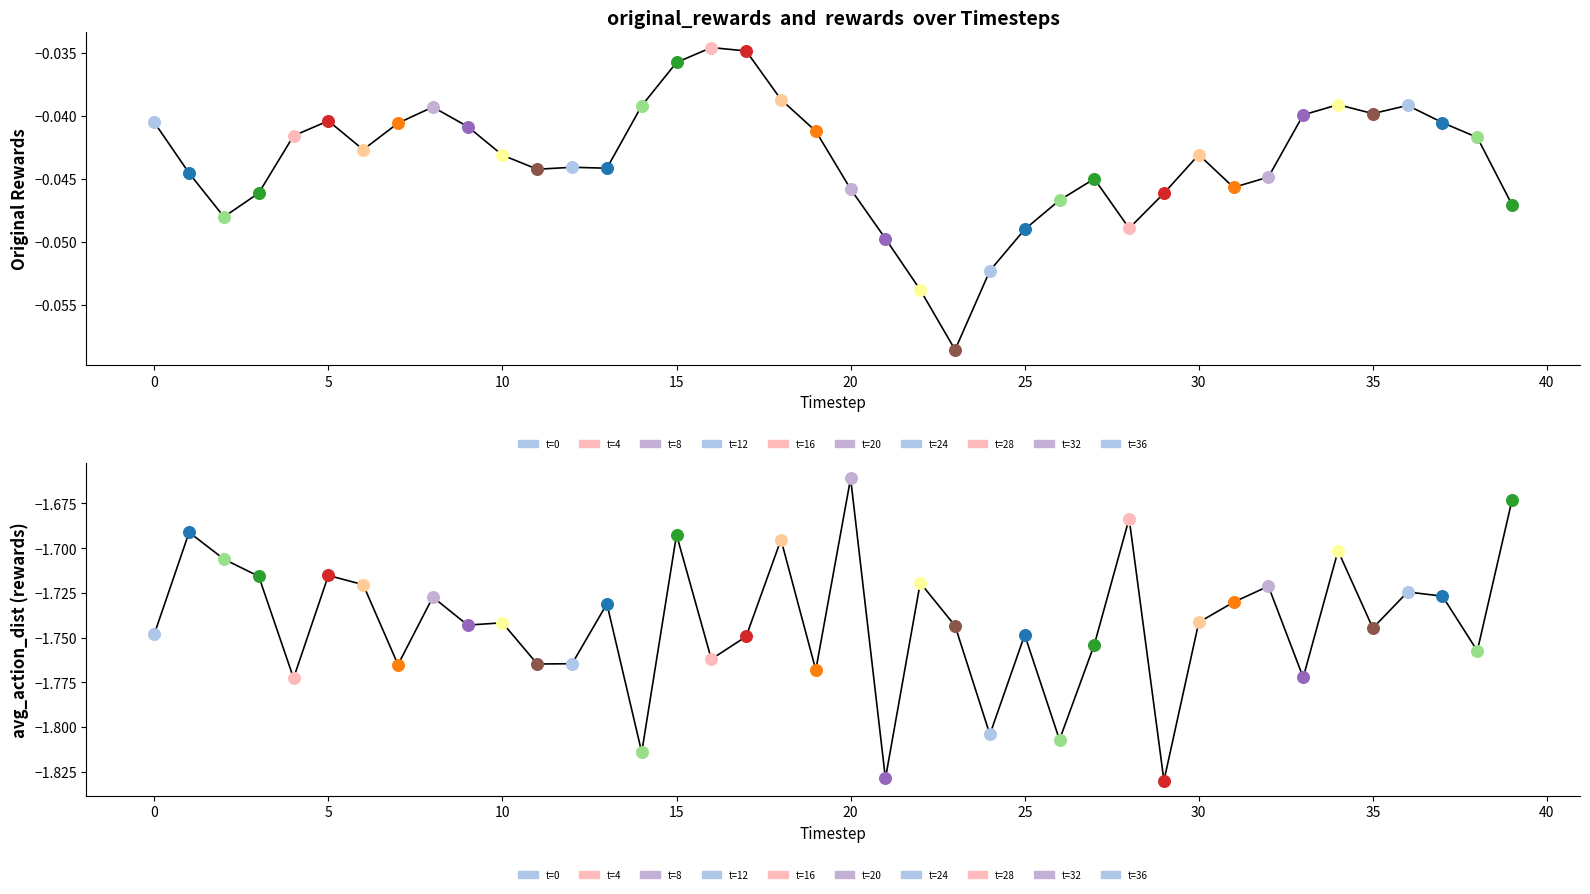

Which series reaches the minimum Y coordinate?

rewards